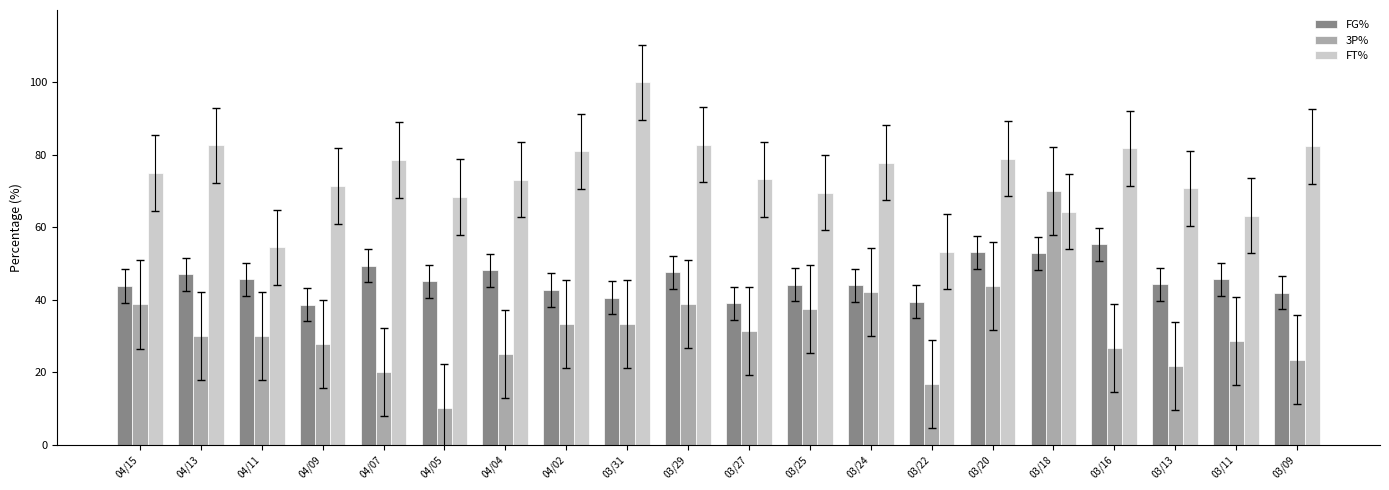

What is the total value across all series at 03/27?

143.7